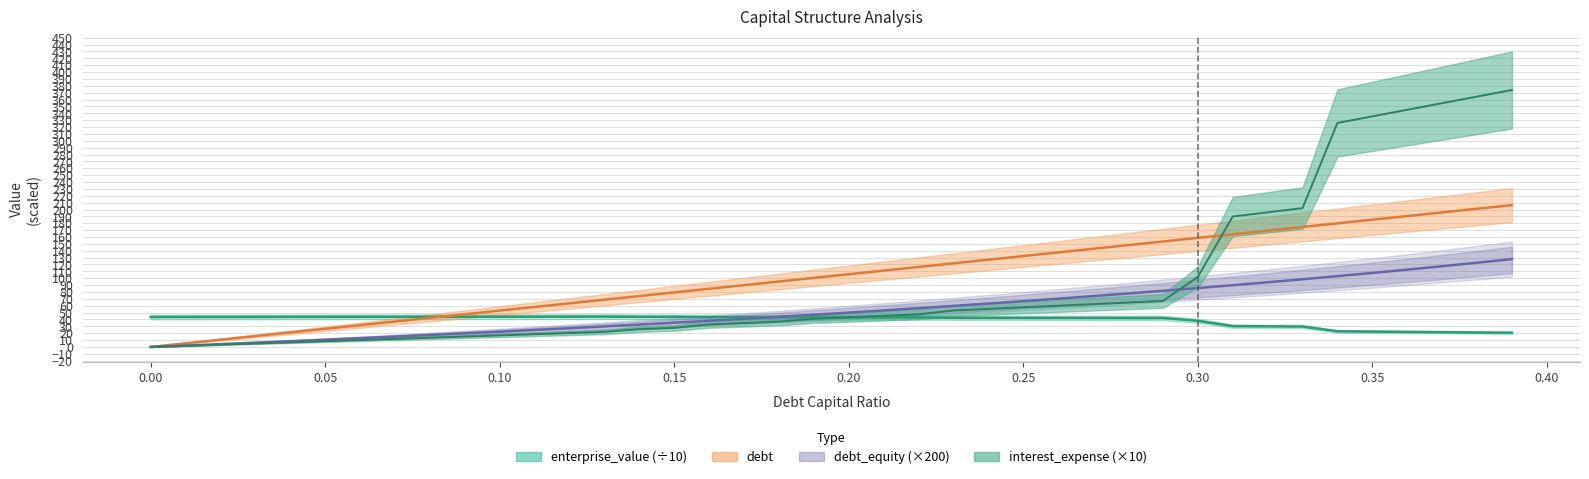

What is the sum of all debt values?

2150.2